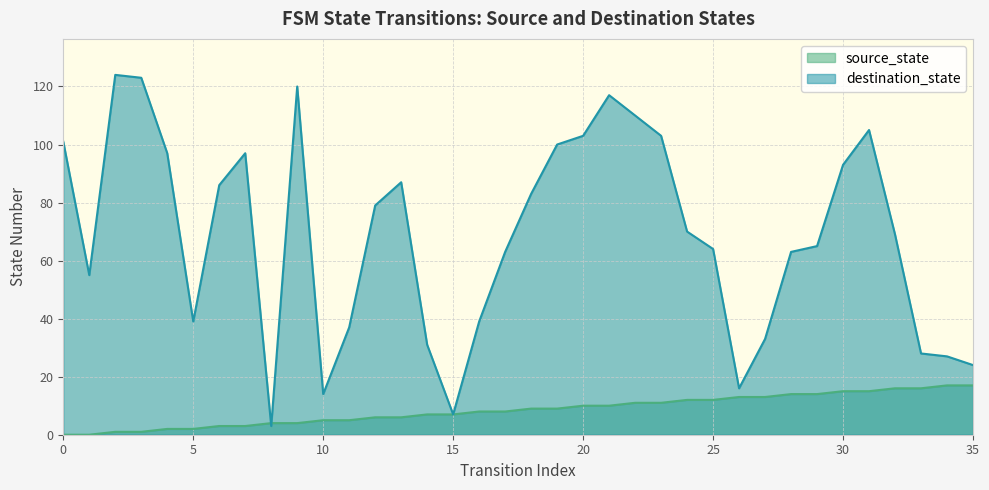

Which series has the largest total across all categories?

destination_state